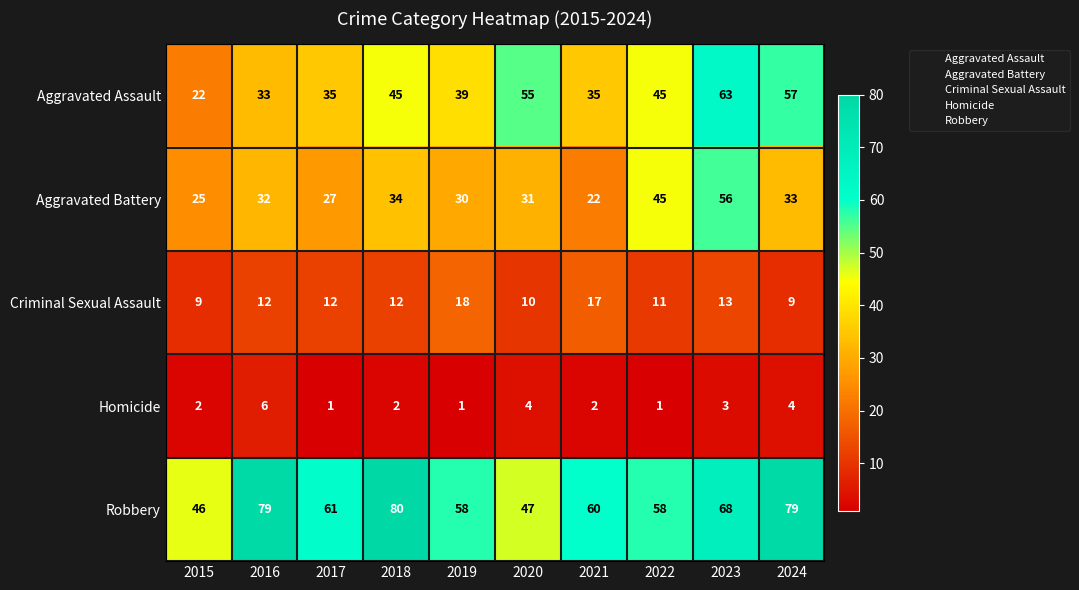

What is the difference between the highest and lowest values at 2018?

78